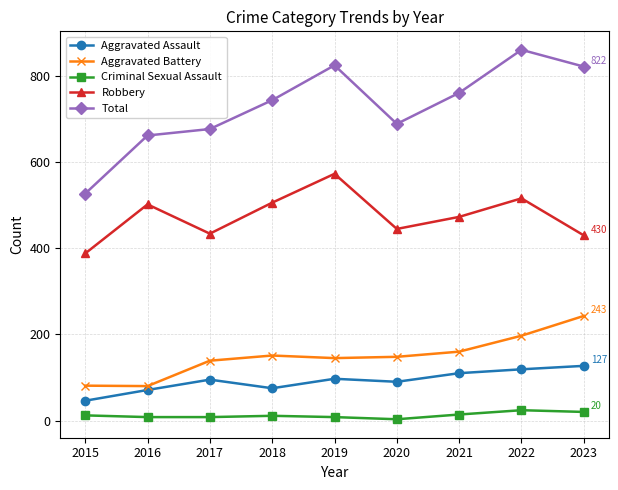

Which series has the largest range (max minus min)?

Total